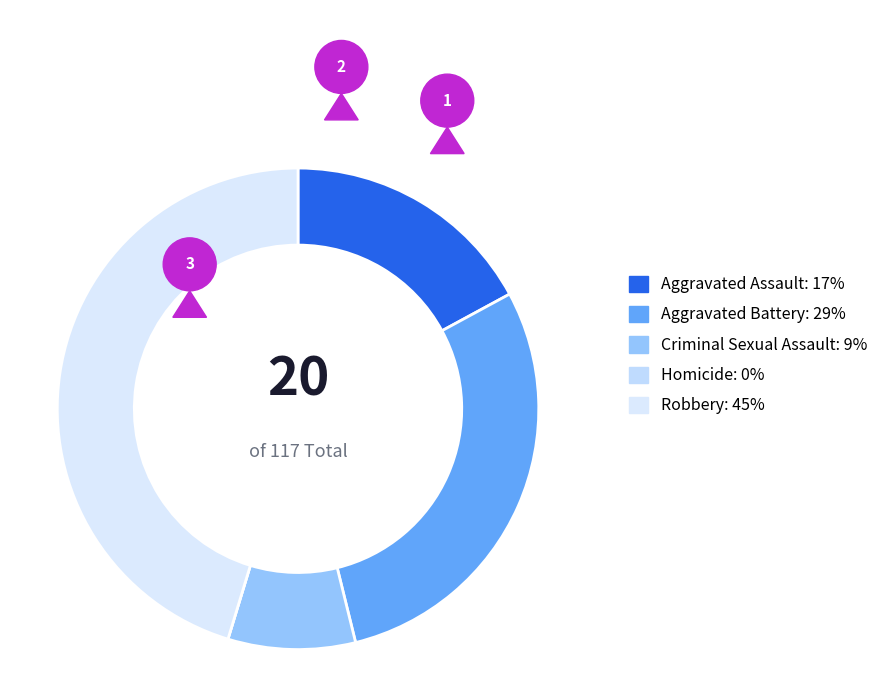

What percentage is NOT represented by Criminal Sexual Assault?

91.5%